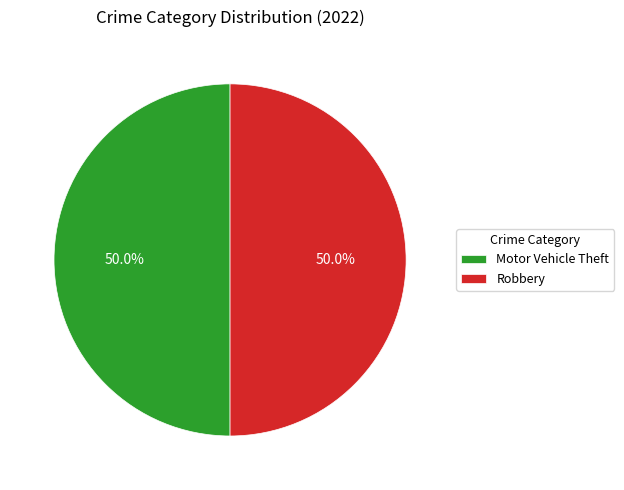

Count the number of slices in the pie.

2